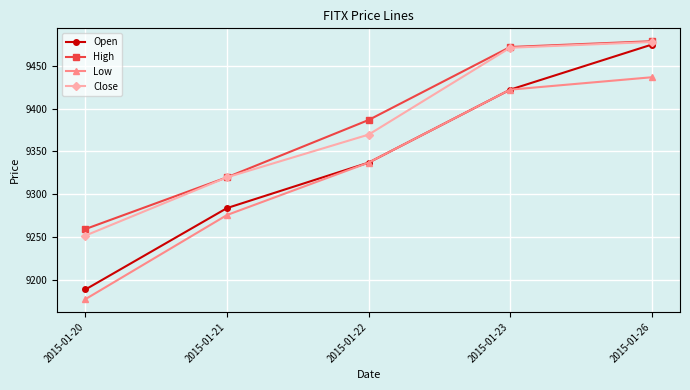

Reading left to right, what are all the values shown in this chart?

Open: 2015-01-20=9188.8	2015-01-21=9283.8	2015-01-22=9336.8	2015-01-23=9422.0	2015-01-26=9474.6
High: 2015-01-20=9259.3	2015-01-21=9319.7	2015-01-22=9386.6	2015-01-23=9471.8	2015-01-26=9478.5
Low: 2015-01-20=9177.5	2015-01-21=9275.7	2015-01-22=9336.8	2015-01-23=9422.0	2015-01-26=9436.5
Close: 2015-01-20=9251.7	2015-01-21=9319.7	2015-01-22=9369.5	2015-01-23=9470.9	2015-01-26=9477.7